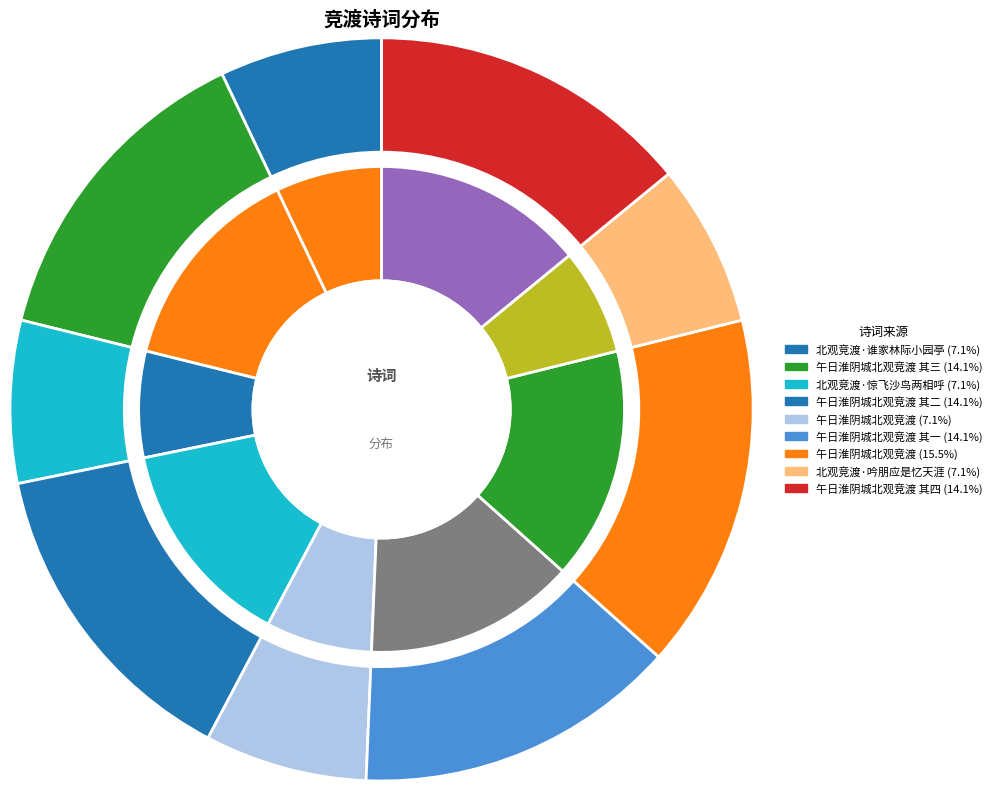

Which slice is the largest?

午日淮阴城北观竞渡